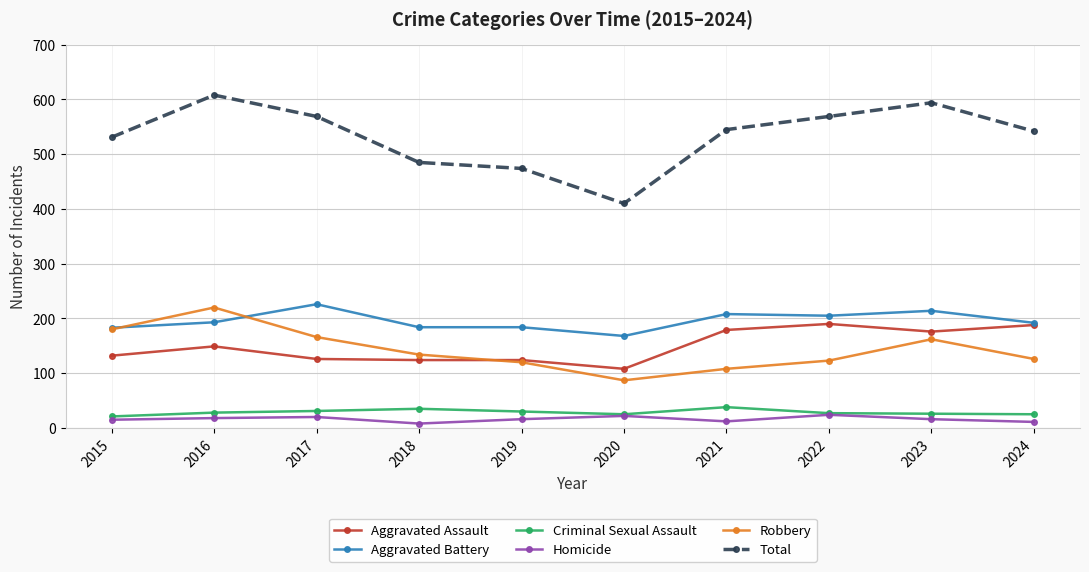

How many data points does each series have?

10